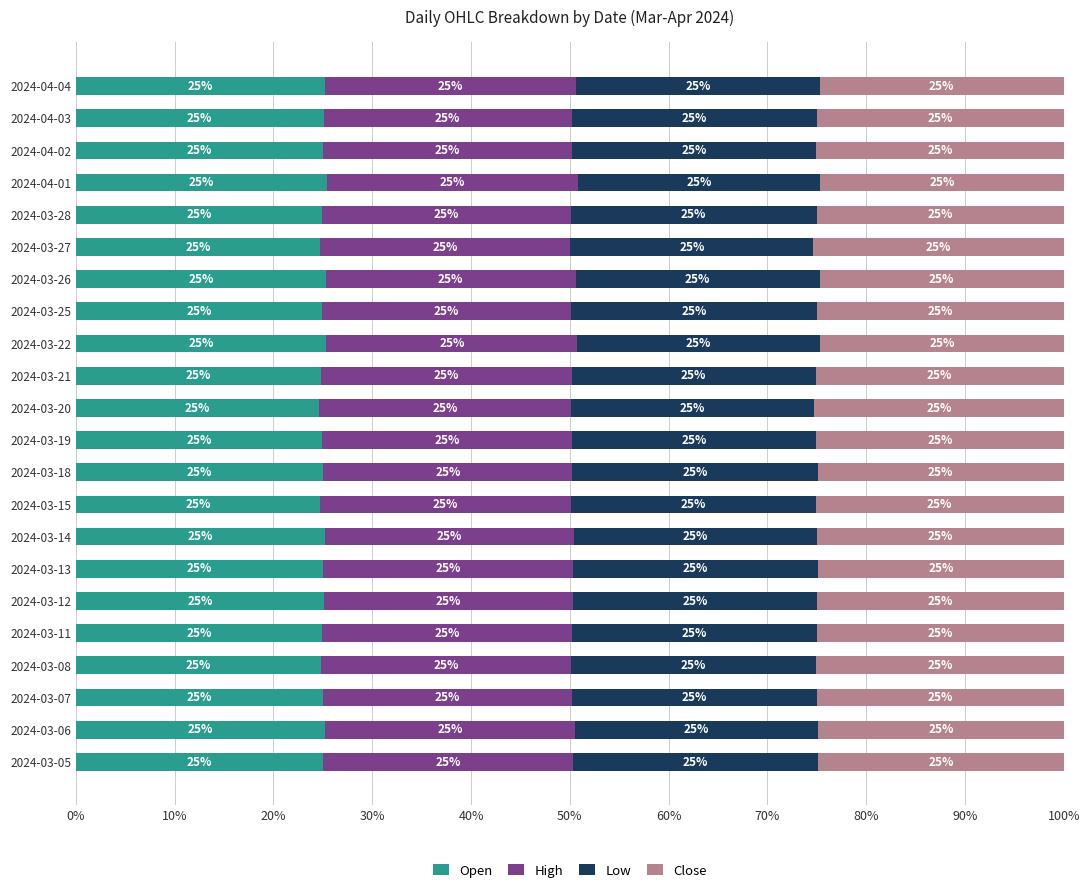

True or false: Open has a value of 24.7 at 2024-03-27.

True